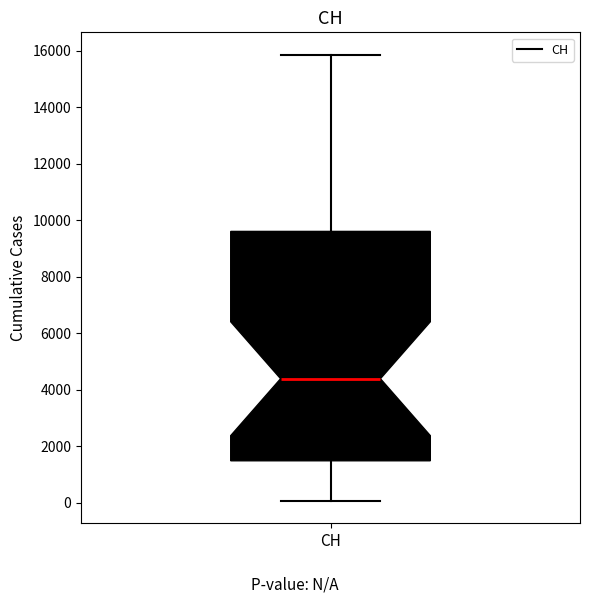

Where is the lower edge of the box for CH on the y-axis? The values are not printed on the chart, so give them approximately, as read against the axis.

1400